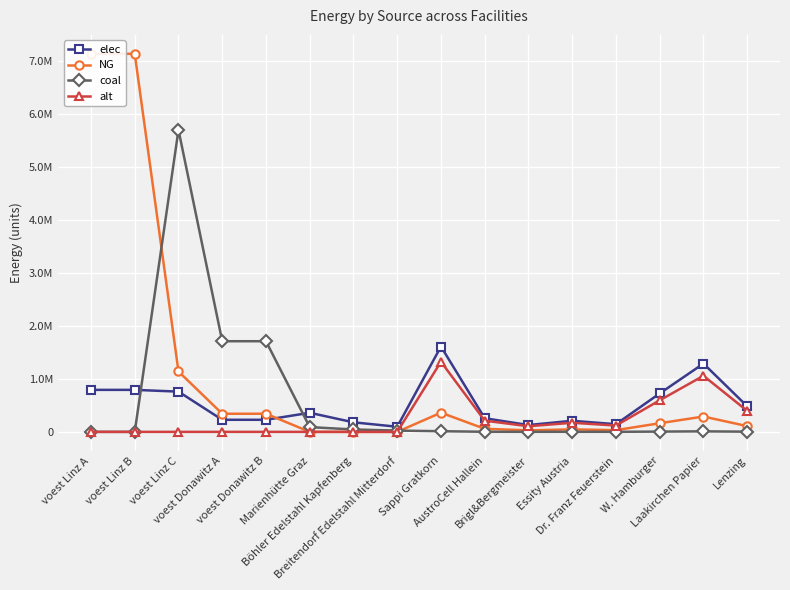

What is the difference between the highest and lowest values at Böhler Edelstahl Kapfenberg?

180400.0